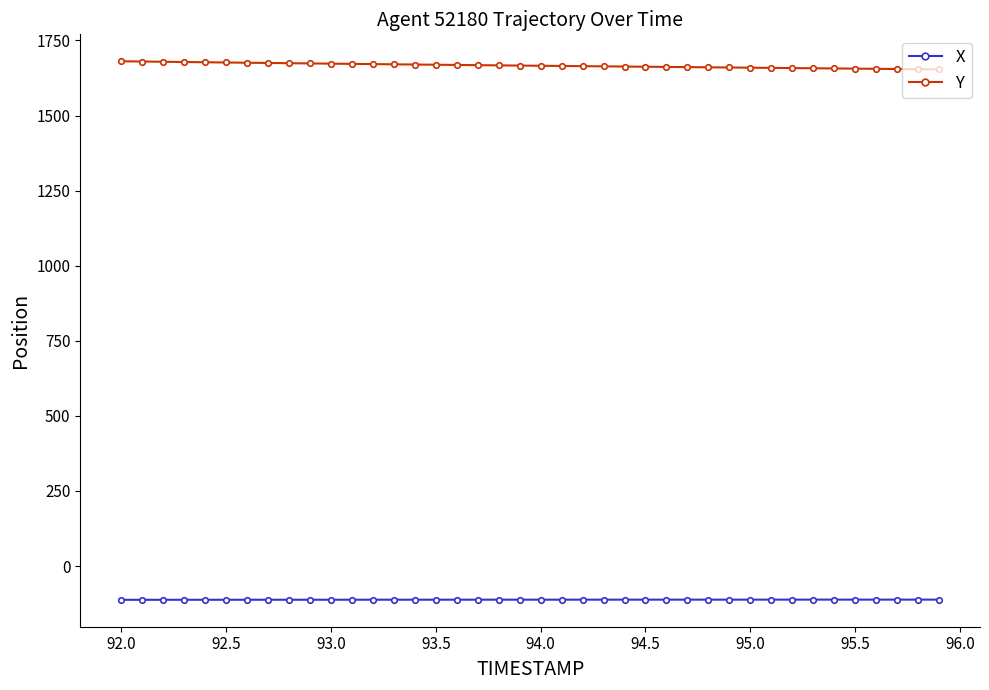

At how many categories does at least one series exceed 1048?

40